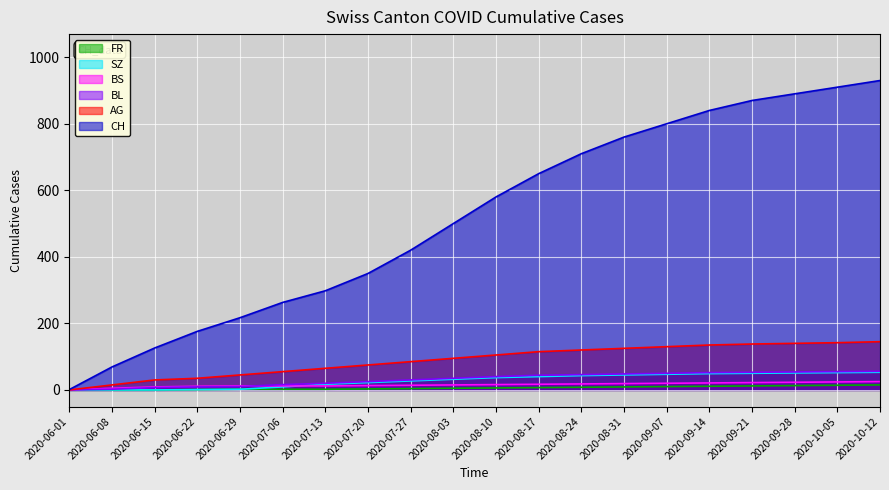

The value of BS at 2020-07-06 is 8. True or false?

False